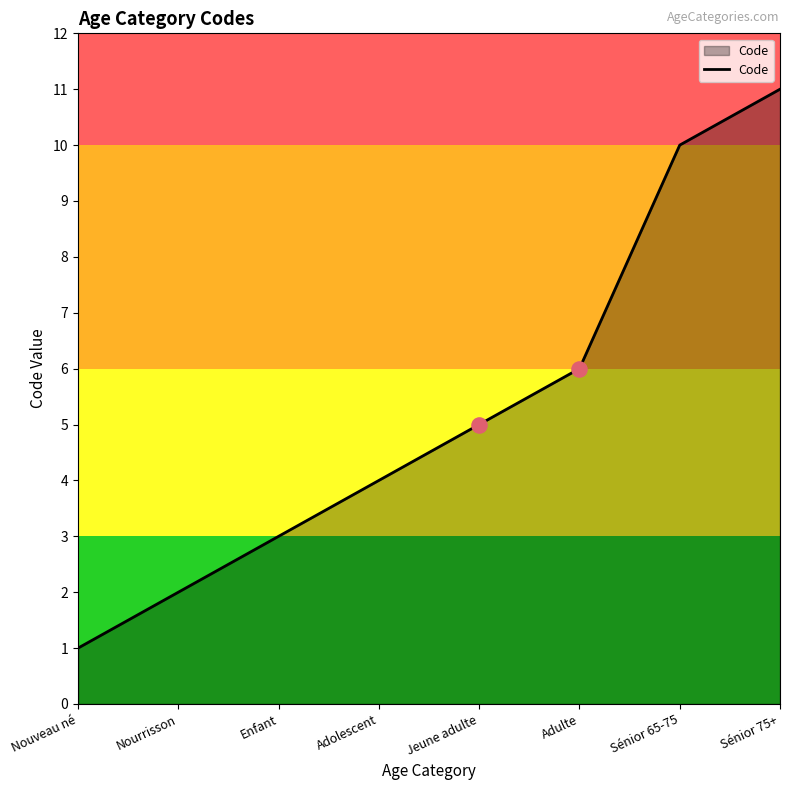

Between Adulte and Sénior 75+, which is larger?

Sénior 75+